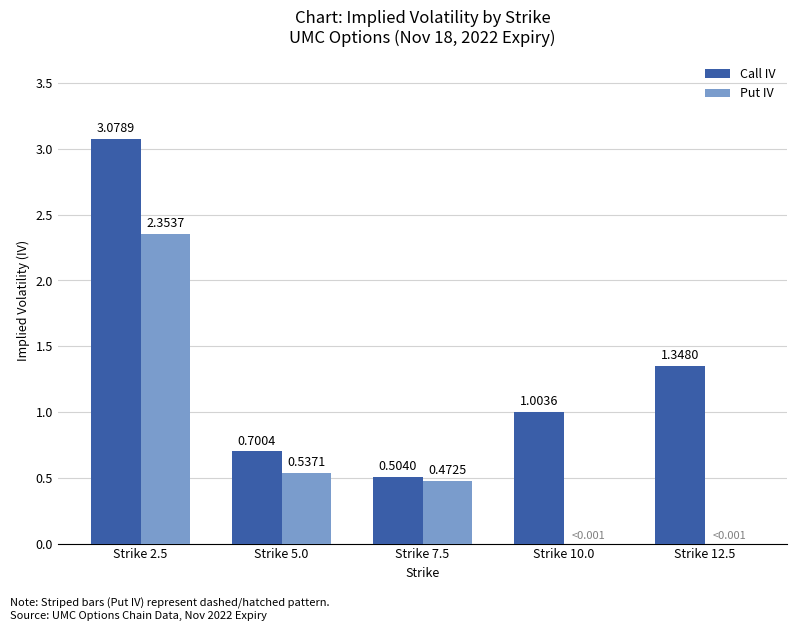

Between Strike 2.5 and Strike 5.0, which series saw the biggest shift?

Call IV